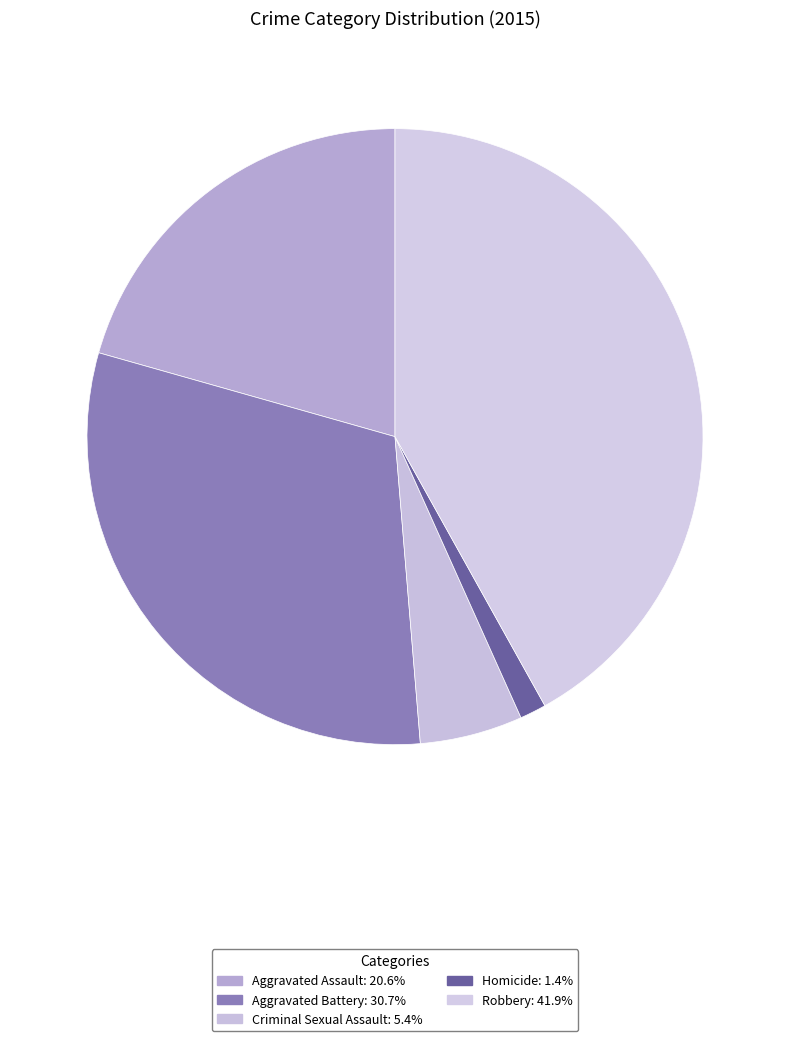

What is the ratio of the value at Criminal Sexual Assault to the value at Aggravated Assault?

0.3